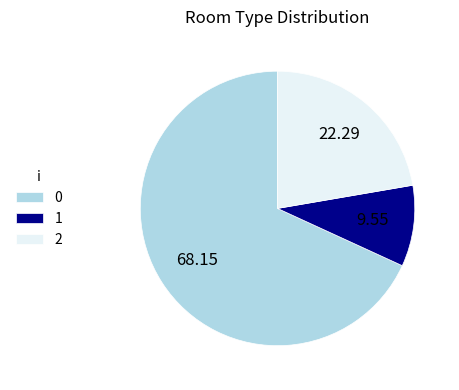

Rank the categories by value from highest to lowest.

0, 2, 1